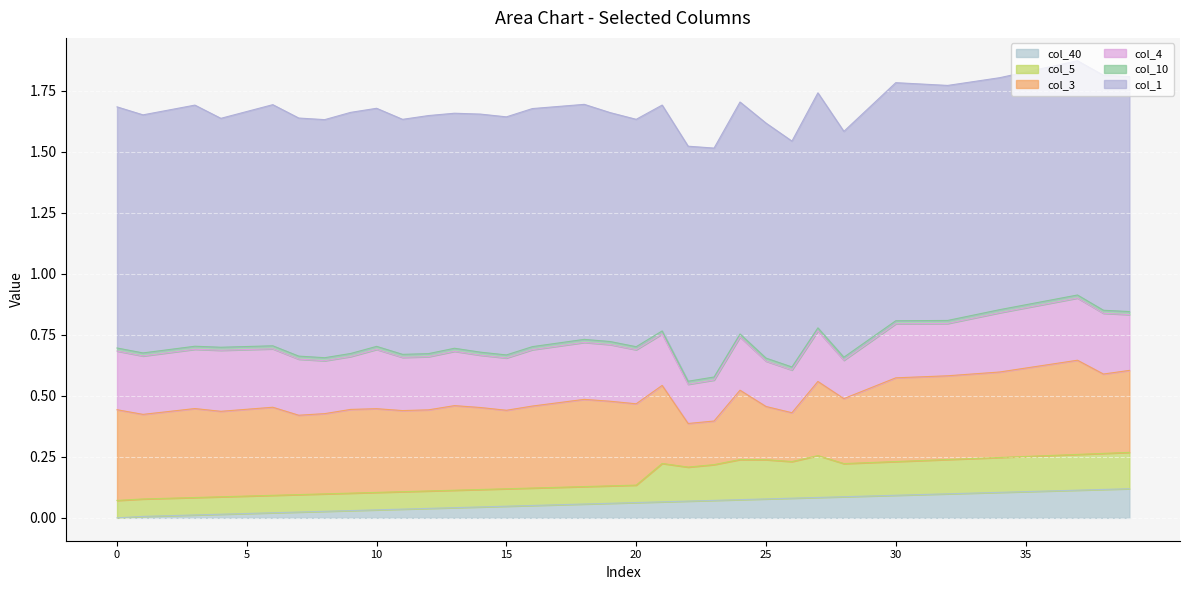

Between 29 and 39, which is larger?

39